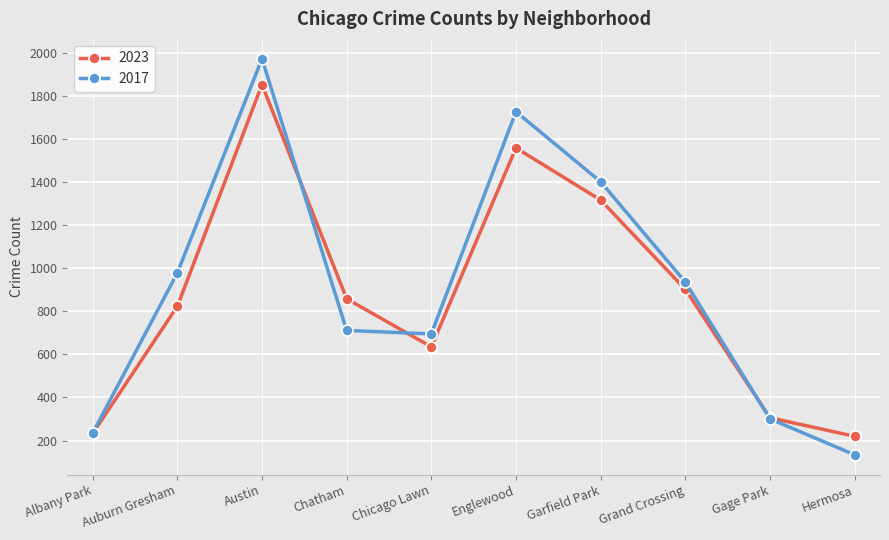

How many distinct data groups are displayed?

2